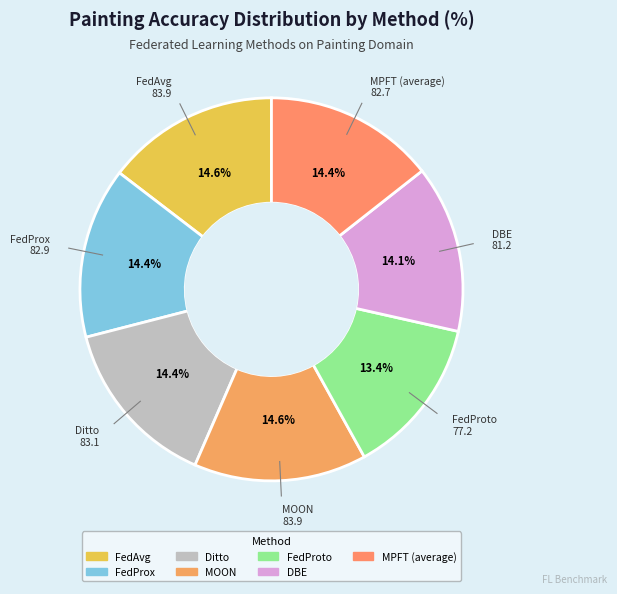

Count the number of slices in the pie.

7